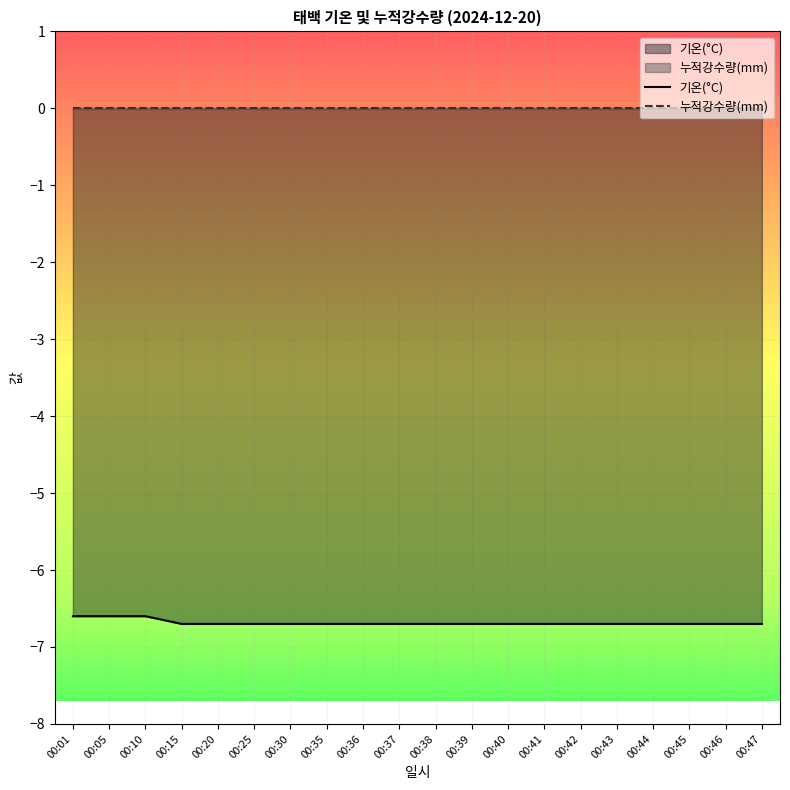

What is the average value of the 기온(°C) series?

-6.7